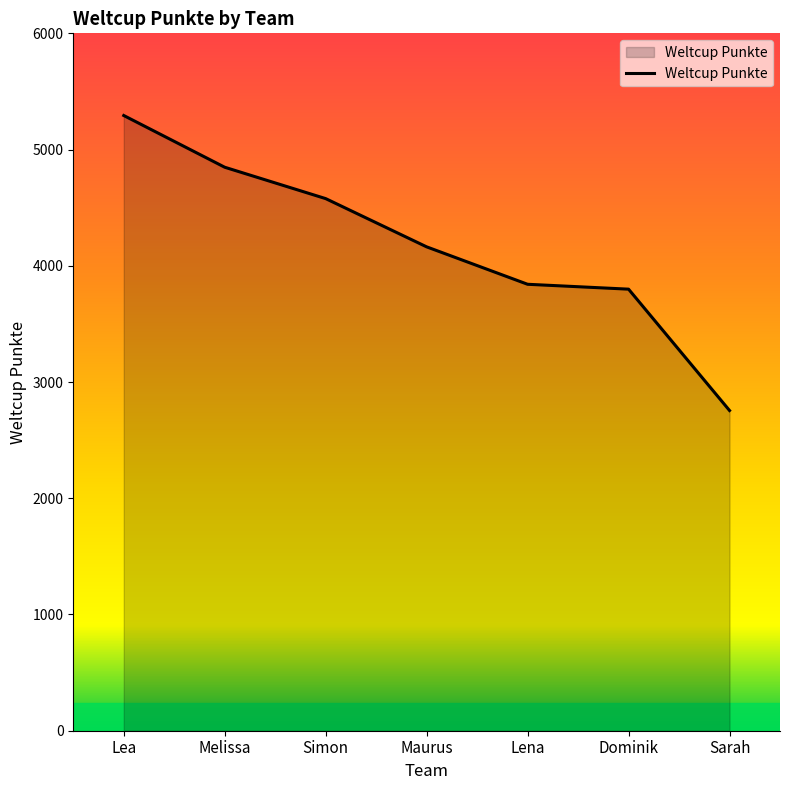

Which category has the highest value across all series?

Lea